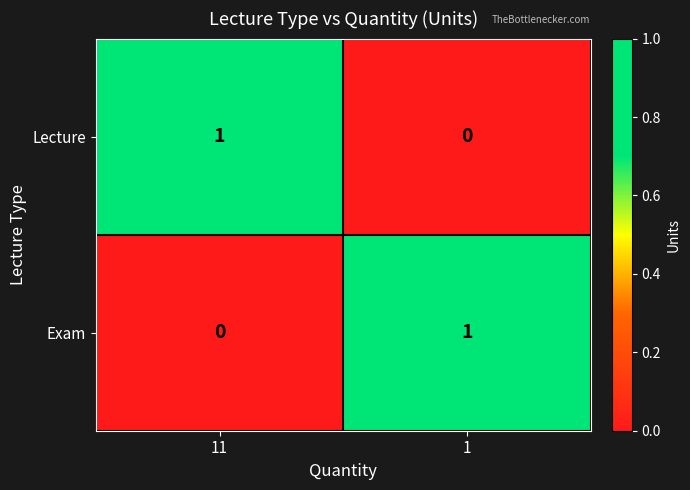

Is it true that Lecture equals 0 at 1?

True